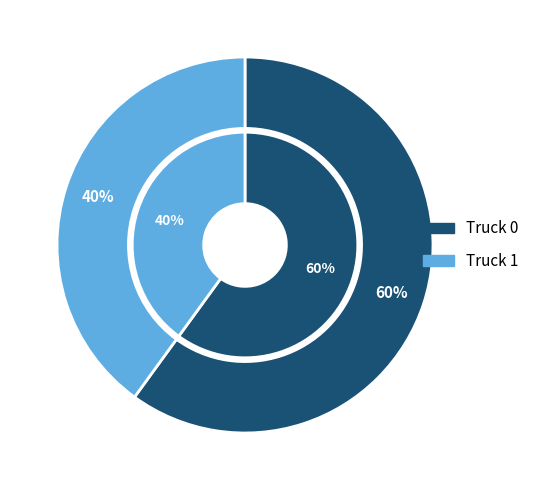

To the nearest percent, what is the difference between the largest and smallest slice percentages?

20%